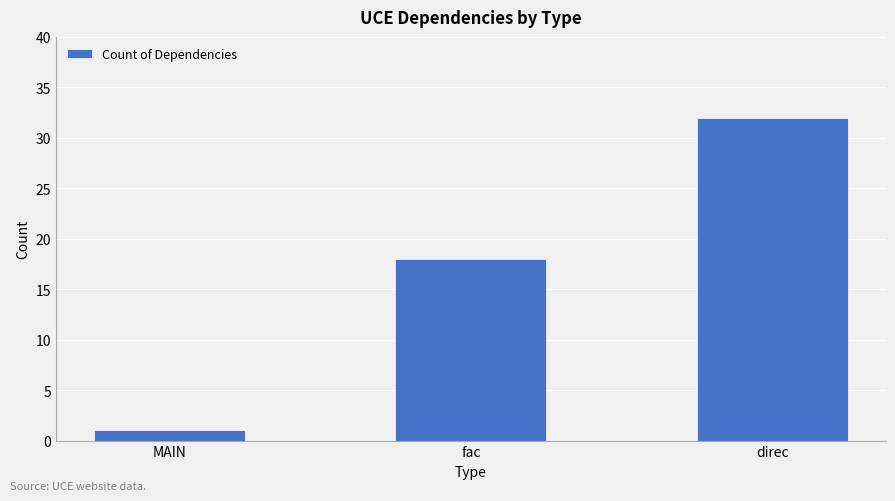

The chart shows a value of 32 at direc. True or false?

True